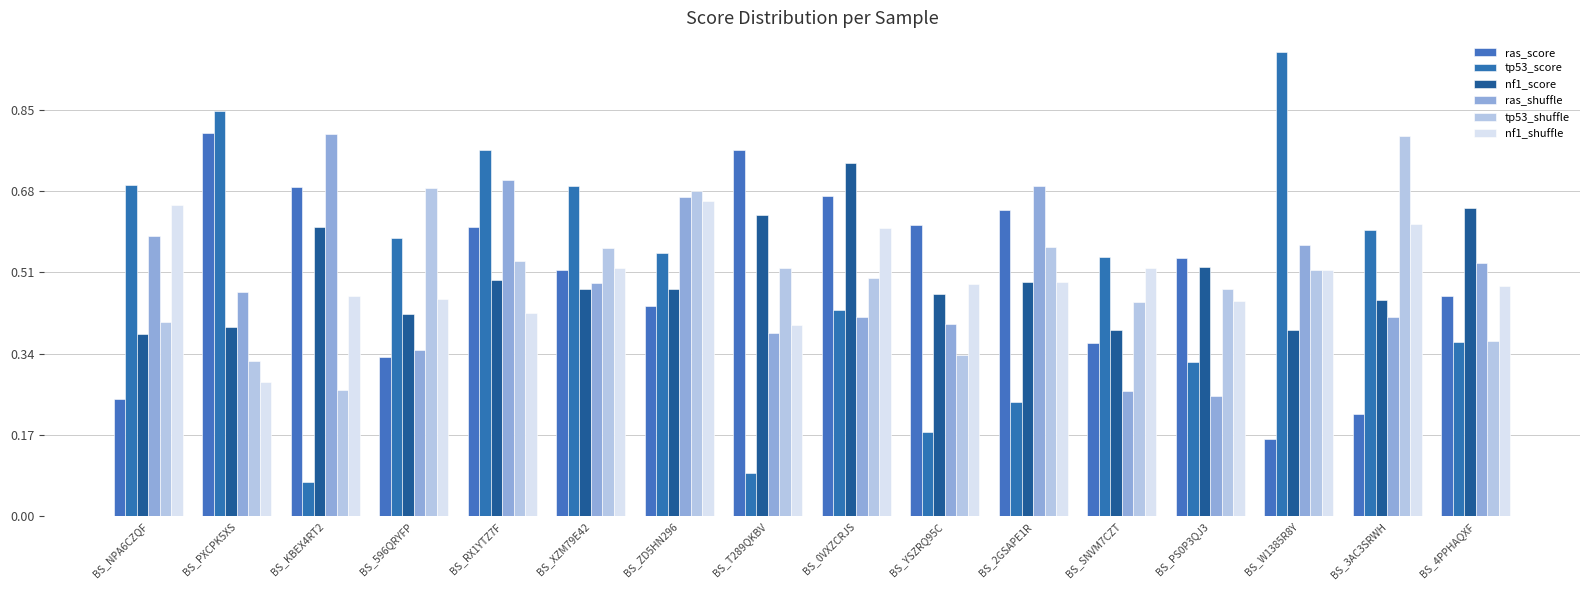

What is the sum of the nf1_score values at BS_XZM79E42 and BS_2GSAPE1R?

1.0